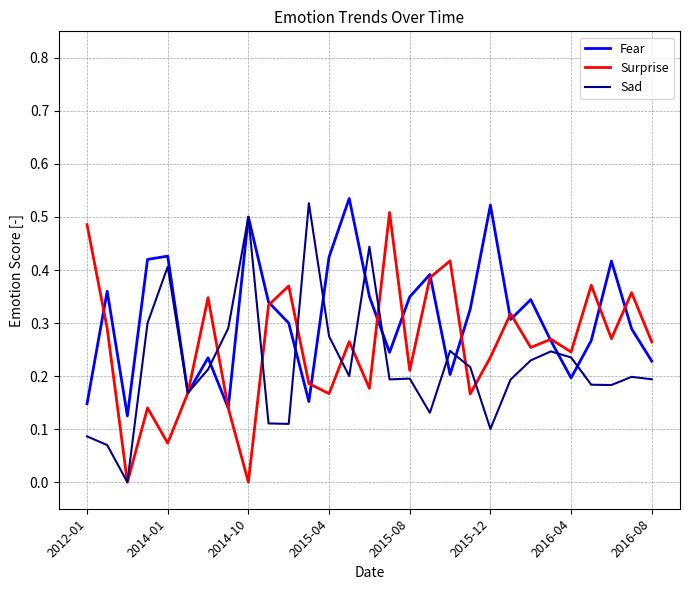

Which series has the largest total across all categories?

Fear